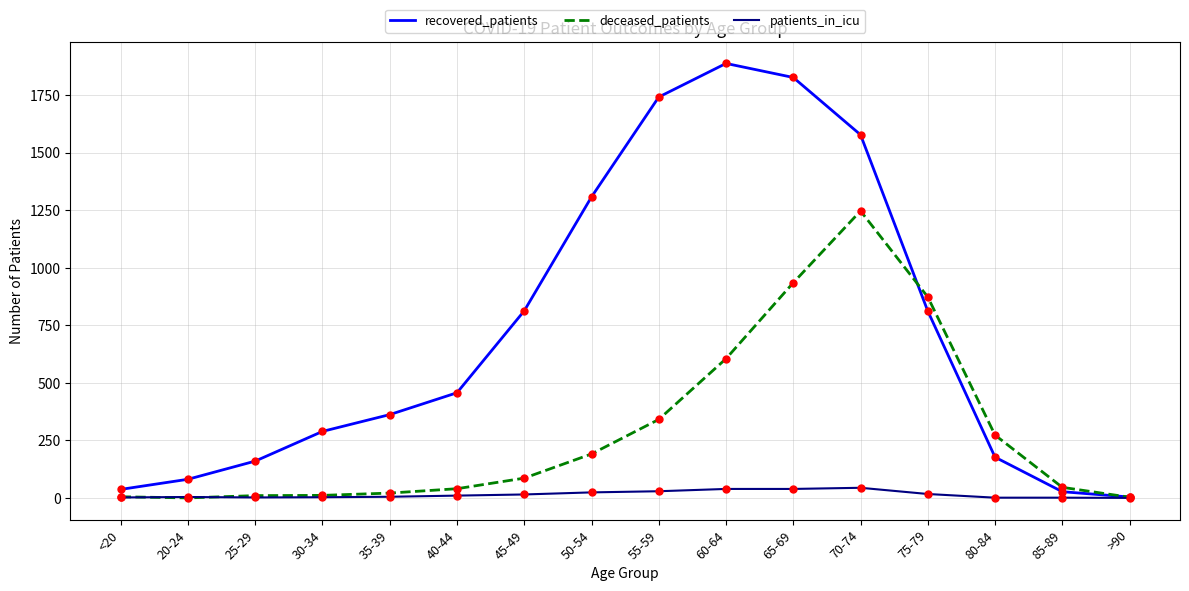

What is the value of the patients_in_icu point at the 2nd from the left?

4